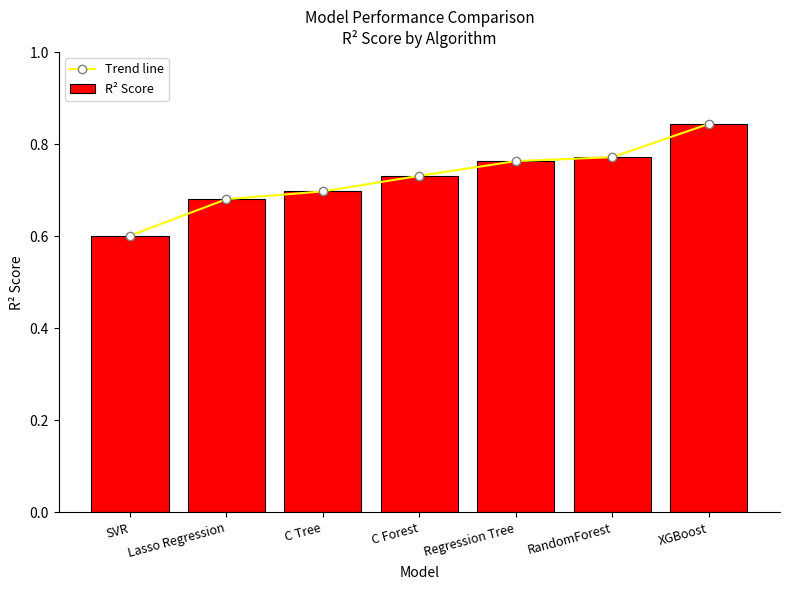

Is the value of R² Score at C Forest greater than the value of Trend line at Lasso Regression?

Yes